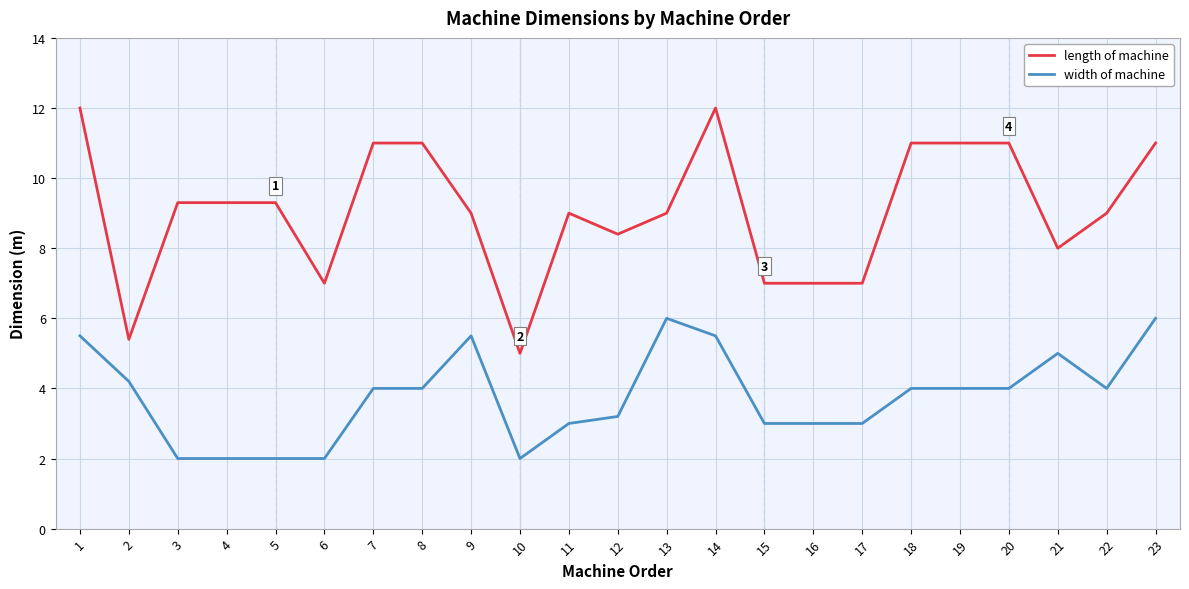

What is the highest value of the length of machine series?

12.0